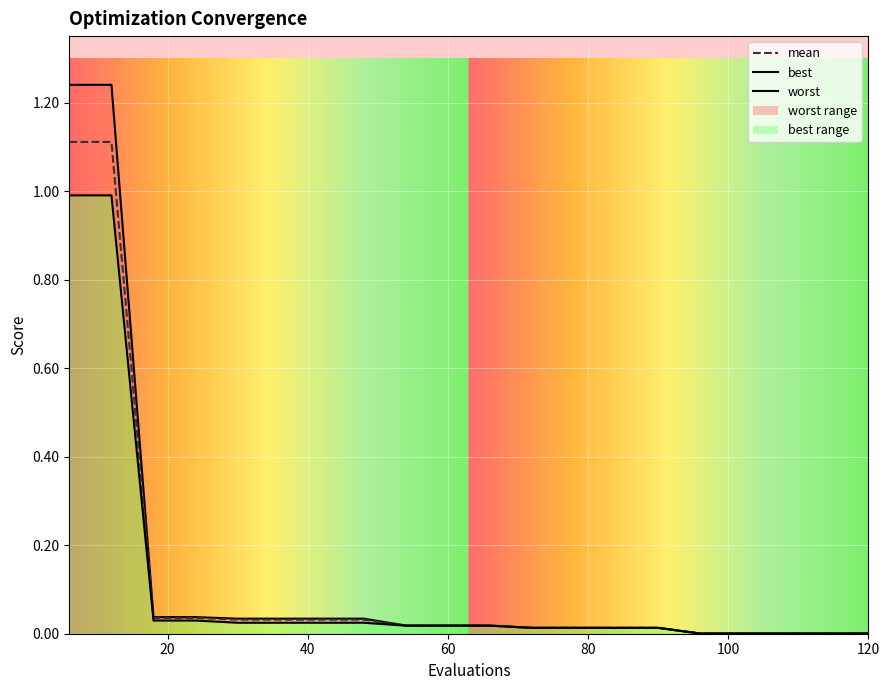

True or false: worst and best cross at least once.

False